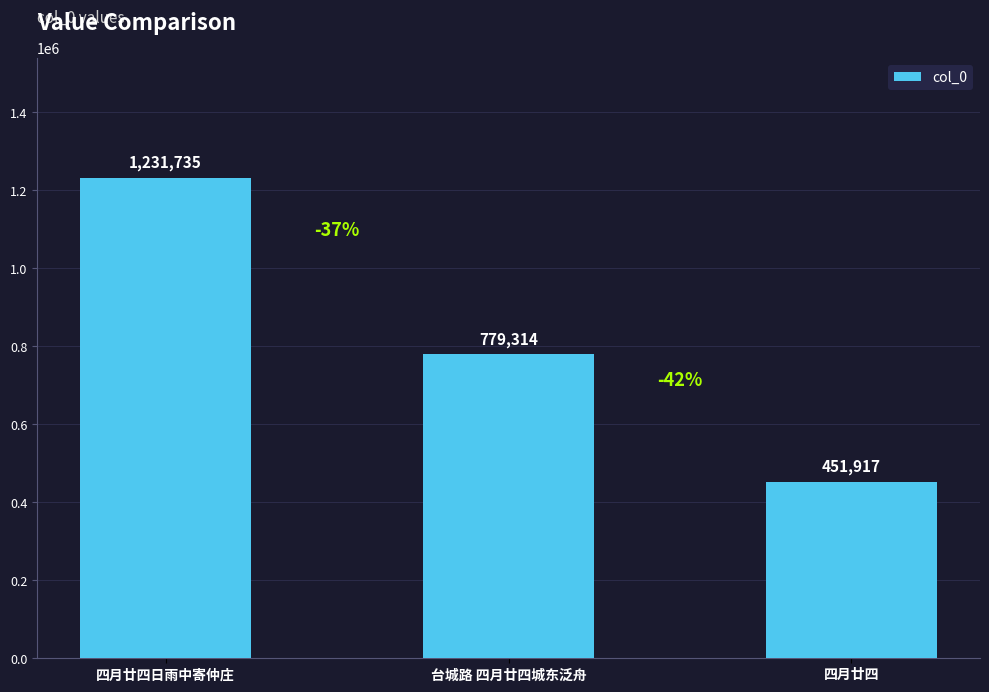

Rank the categories by value from highest to lowest.

四月廿四日雨中寄仲庄, 台城路 四月廿四城东泛舟, 四月廿四